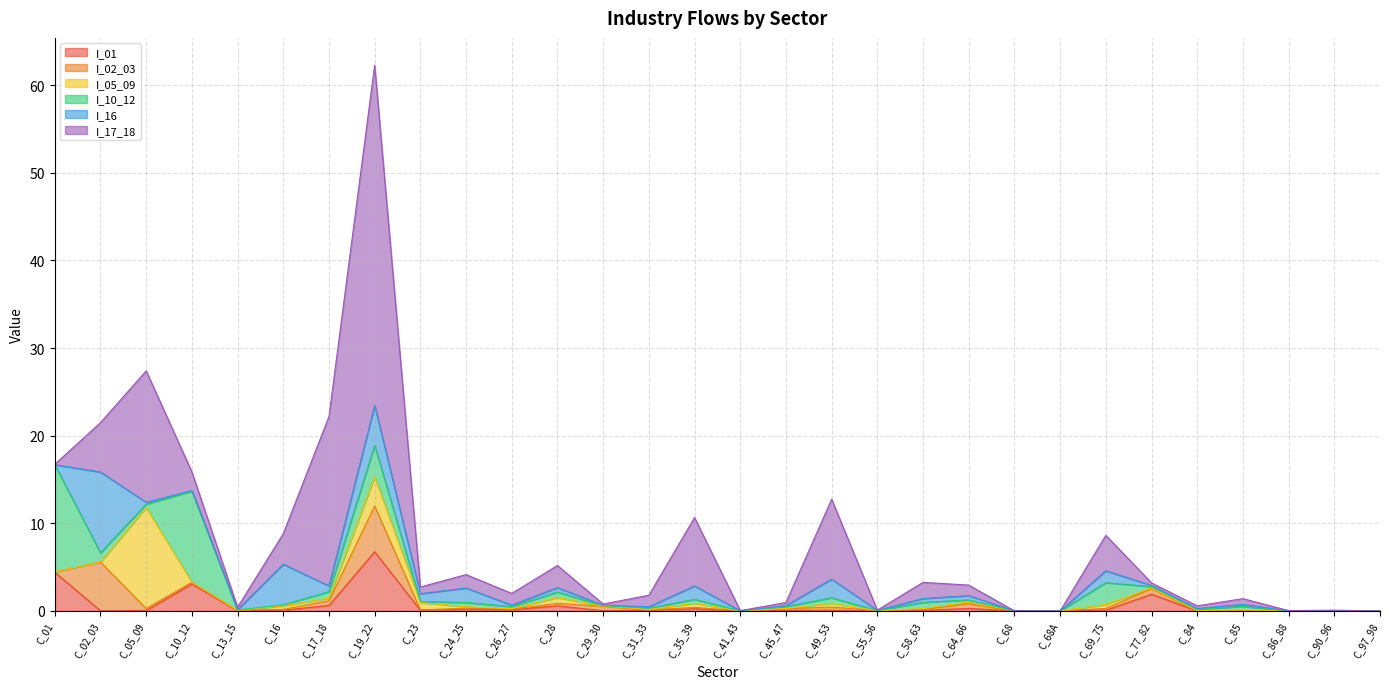

Which has a higher value, C_58_63 or C_16?

C_16